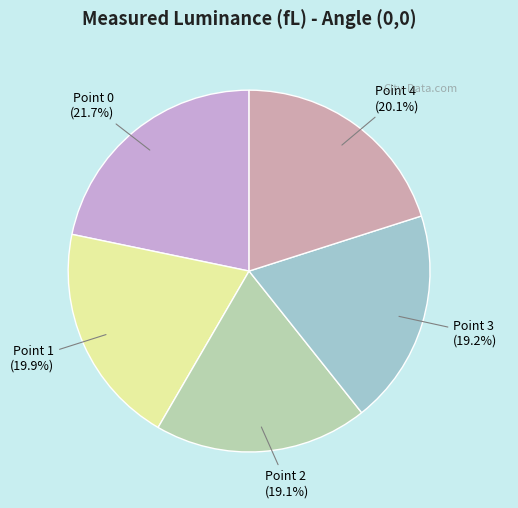

The Point 1 slice represents 13% of the pie. True or false?

False